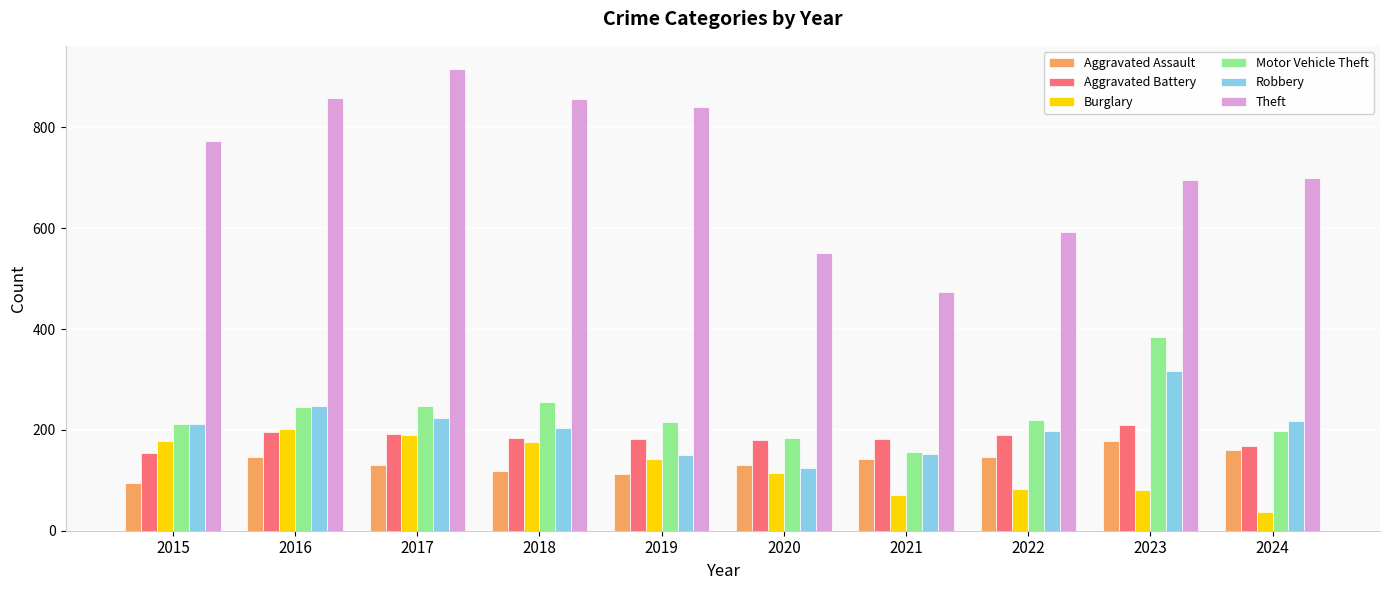

What is the value of the Burglary bar at the 3rd from the left?

189